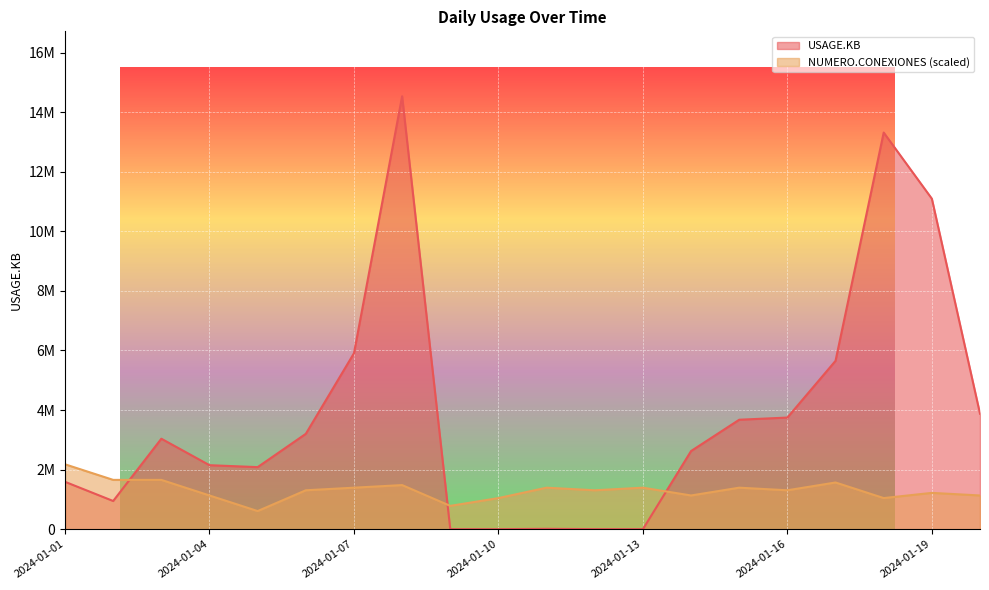

True or false: NUMERO.CONEXIONES has more than 2 points higher than both neighbors.

True